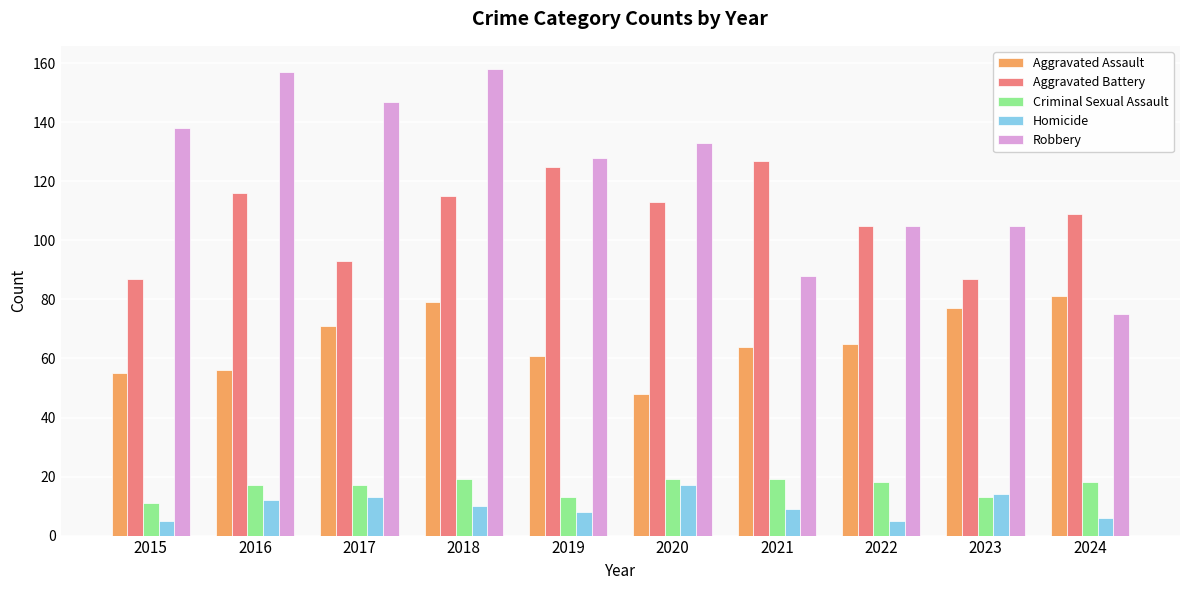

At how many categories does at least one series exceed 40?

10